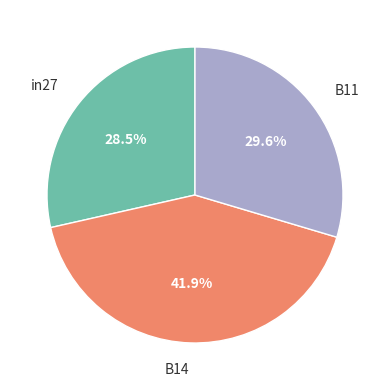

To the nearest percent, what portion does B14 represent?

42%